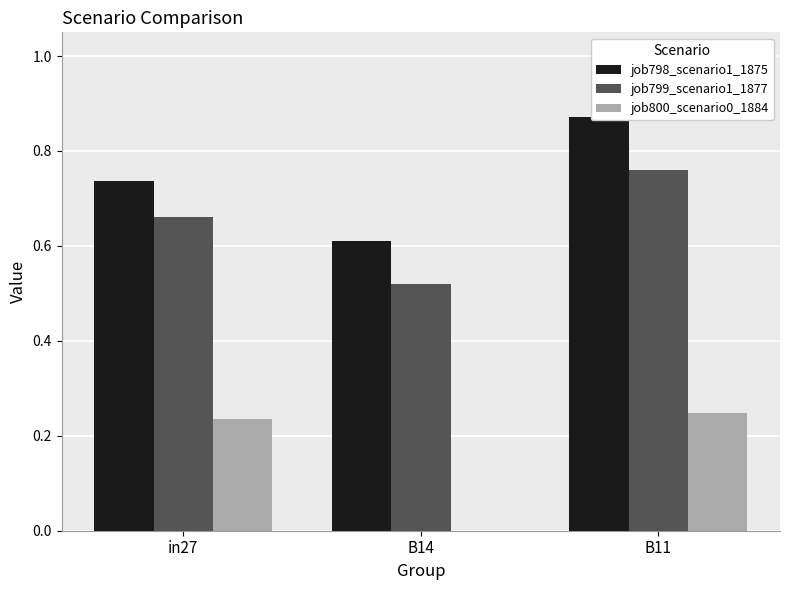

Reading right to left, list all the values displayed in this chart.

job798_scenario1_1875: B11=0.9	B14=0.6	in27=0.7
job799_scenario1_1877: B11=0.8	B14=0.5	in27=0.7
job800_scenario0_1884: B11=0.2	B14=0.0	in27=0.2